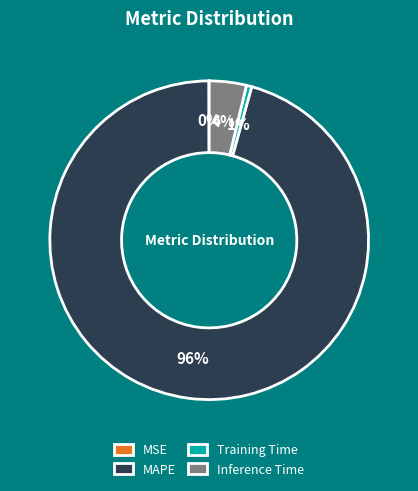

The Training Time slice represents 6% of the pie. True or false?

False